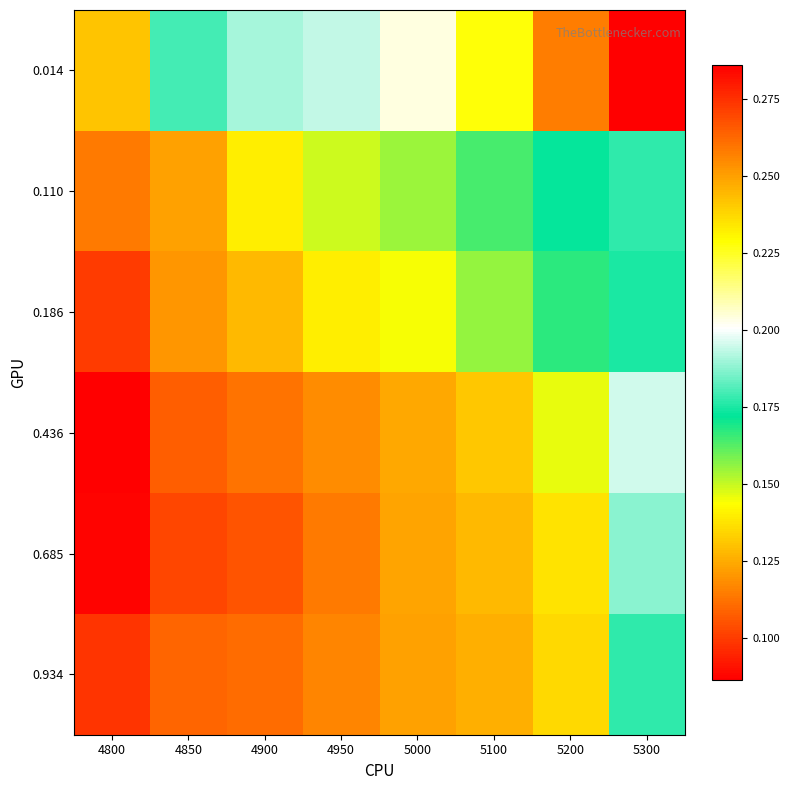

How many distinct data groups are displayed?

6